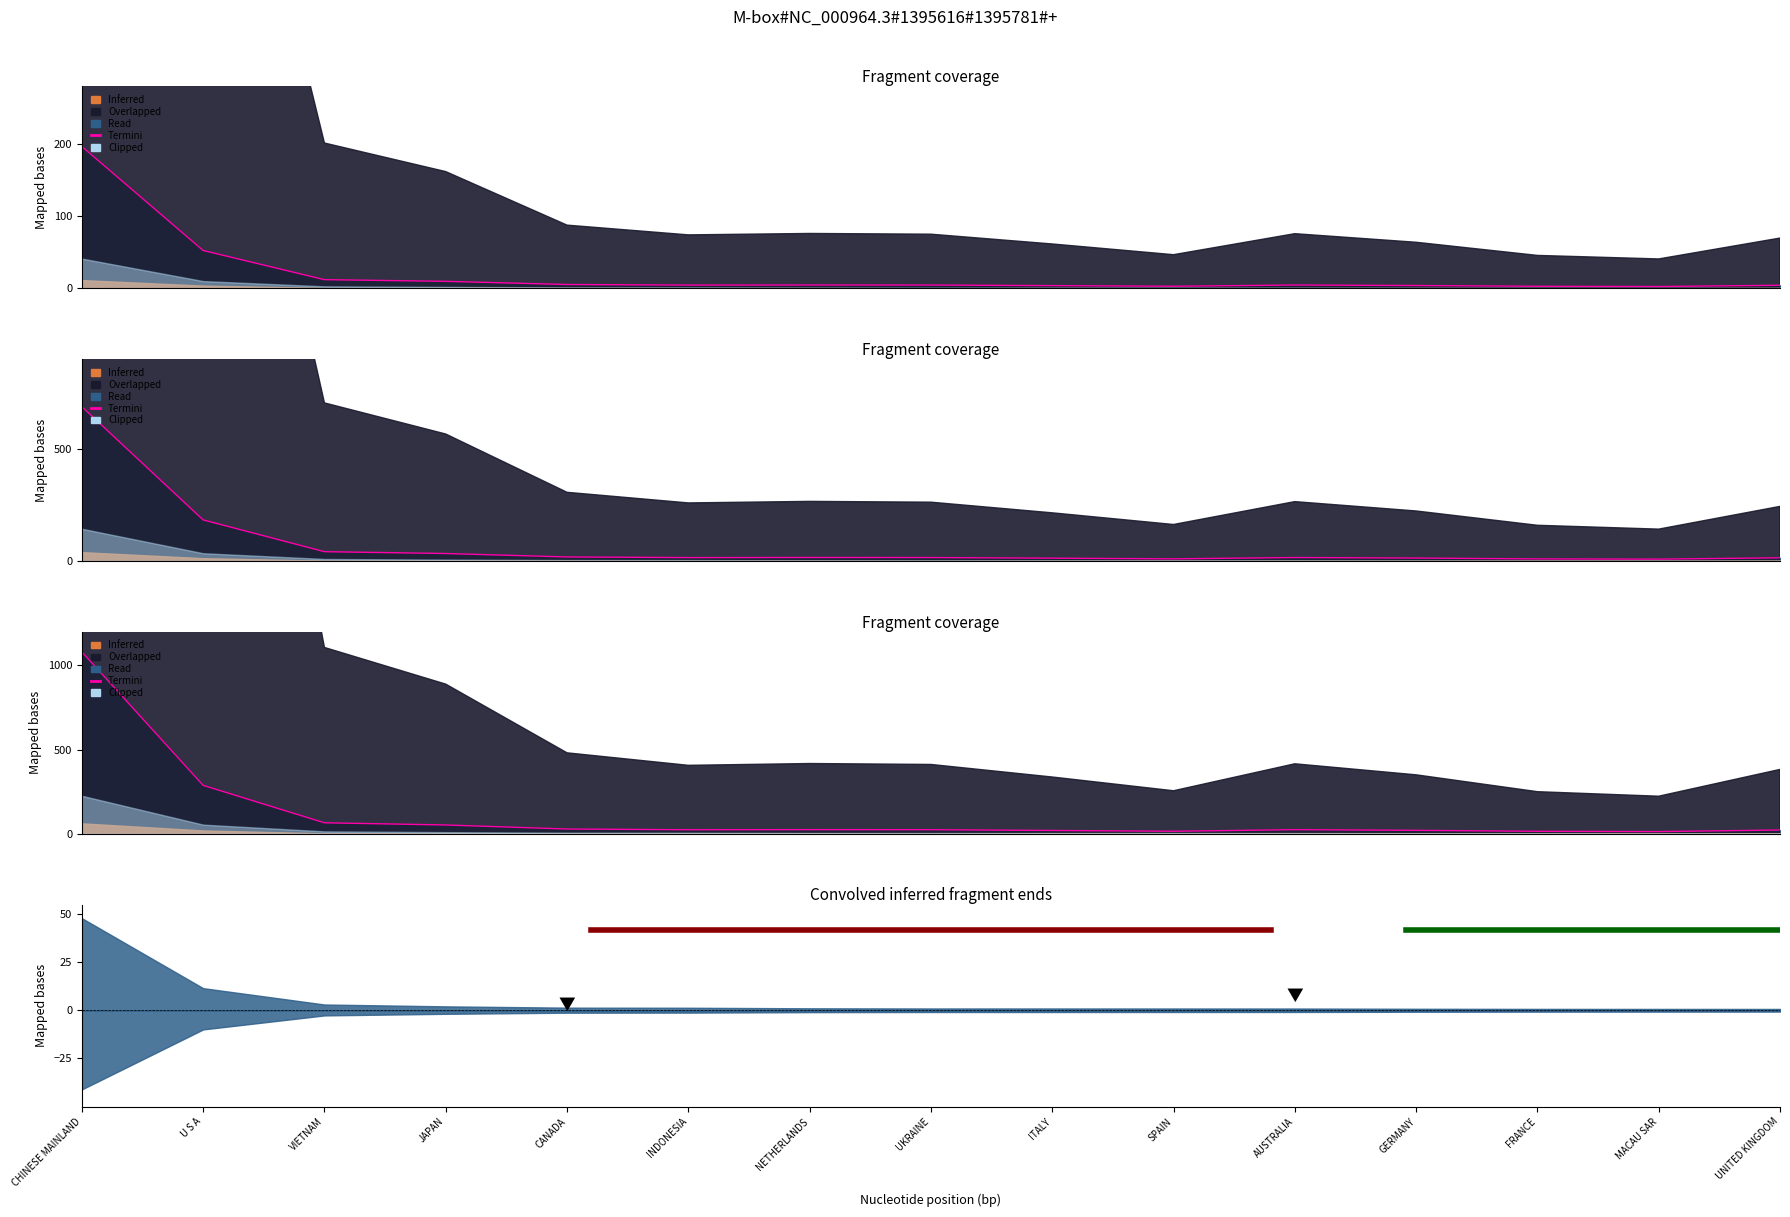

Approximately how many times larger is the value at CHINESE MAINLAND compared to VIETNAM?

16.5